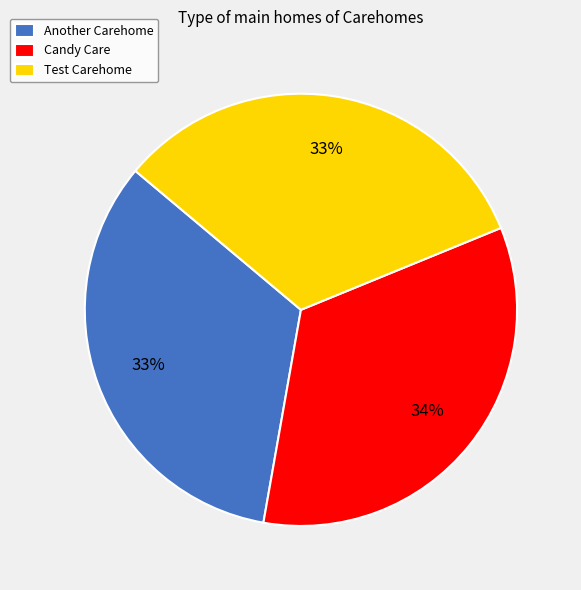

Which has a higher value, Candy Care or Test Carehome?

Candy Care